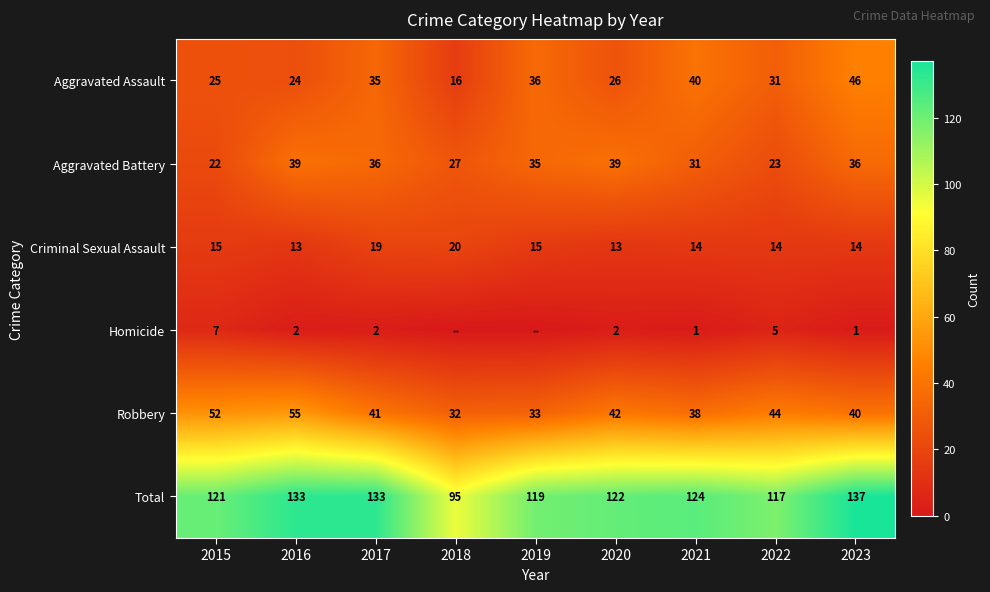

What is the difference between the maximum and minimum values in the Aggravated Assault series?

30